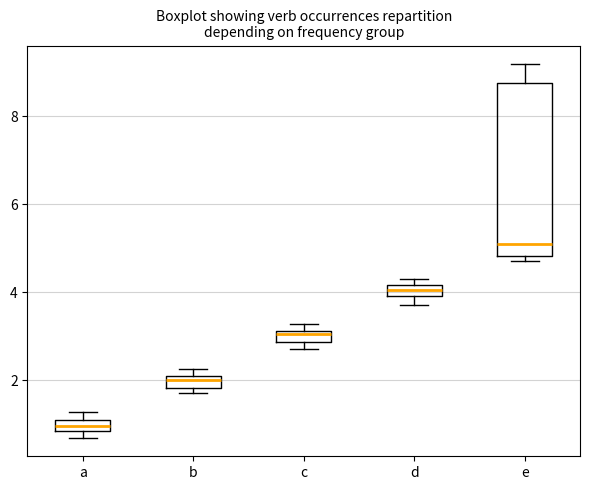

Which box's median line is the highest?

e